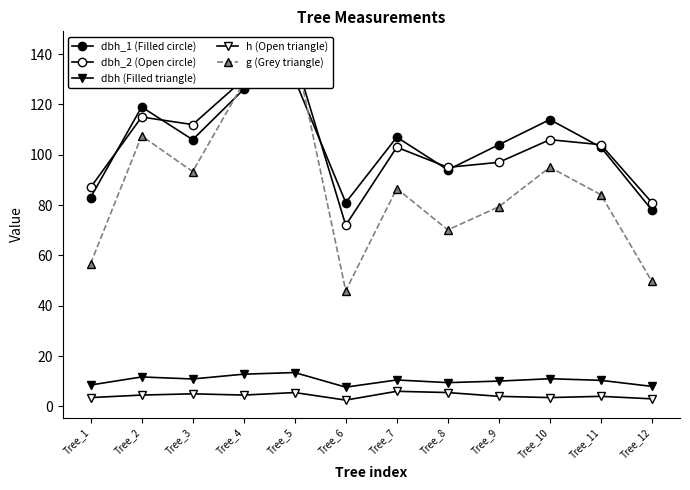

What is the total value across all series at Tree_6?

209.1